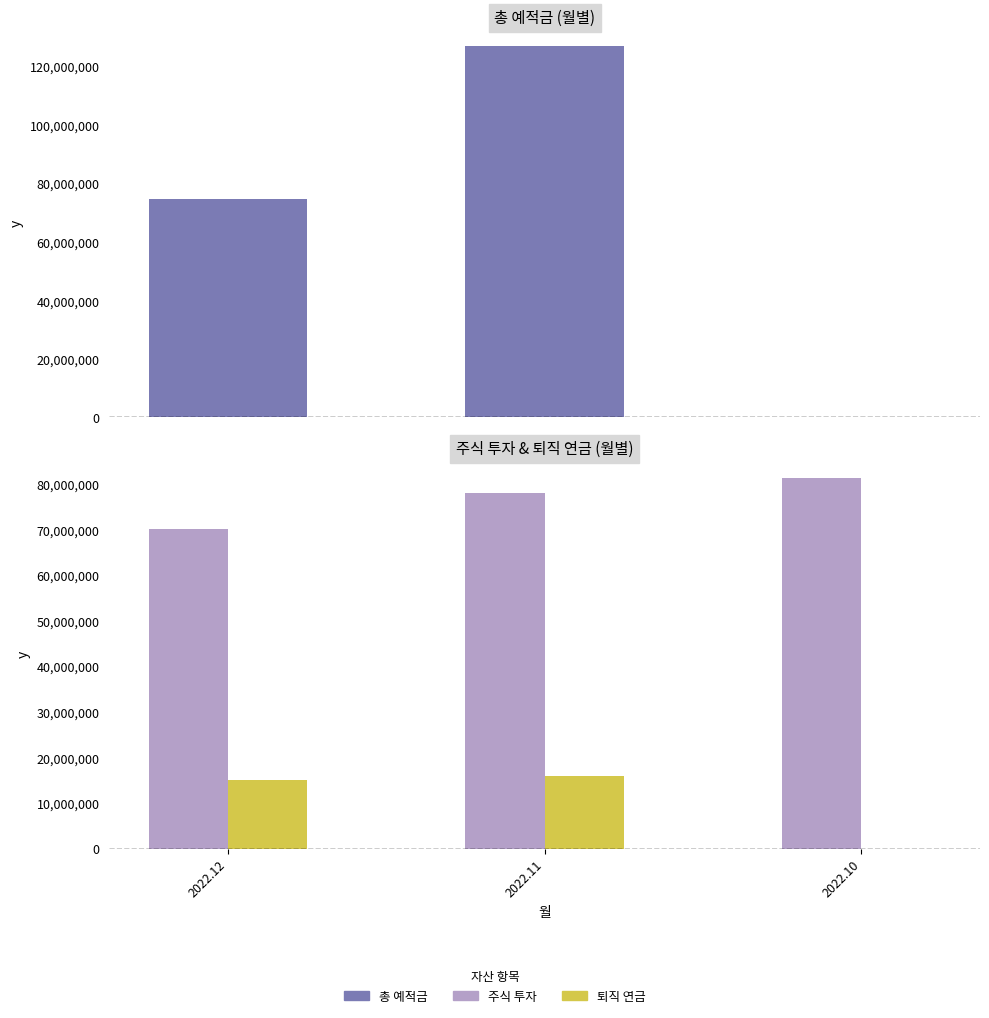

What is the maximum value shown in the chart?

126794085